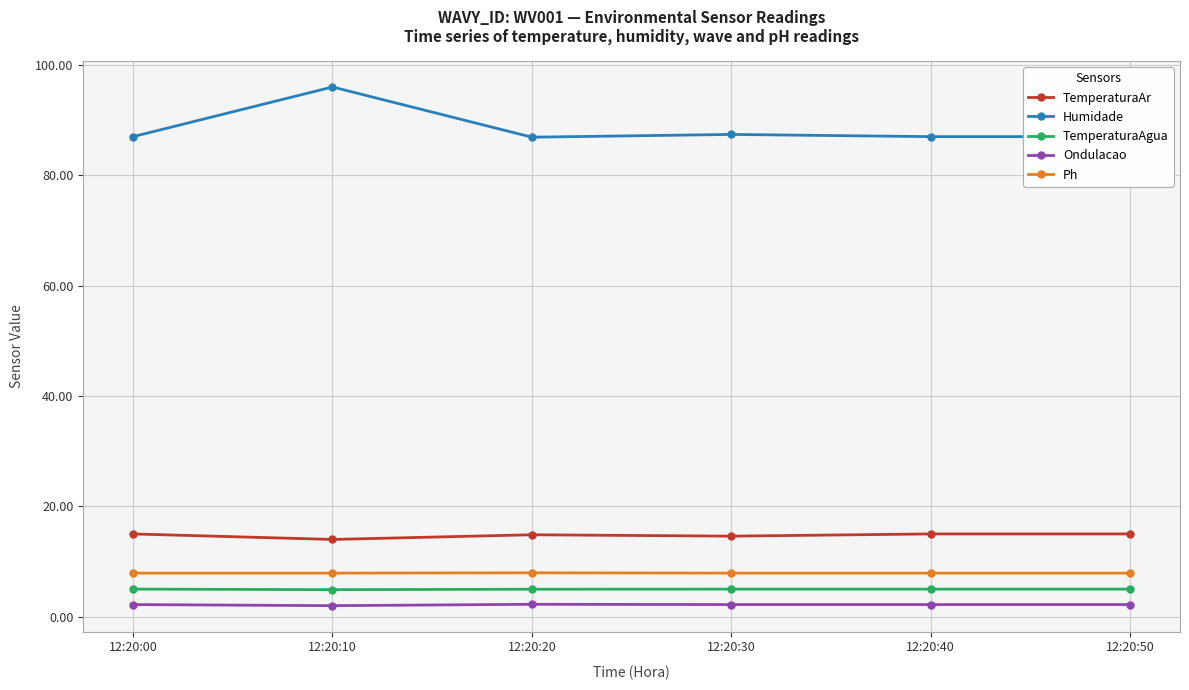

Which series has the widest spread of values?

Humidade